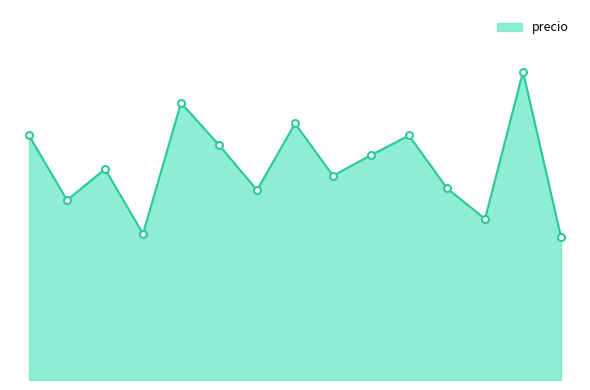

Does the chart have visible grid lines?

No